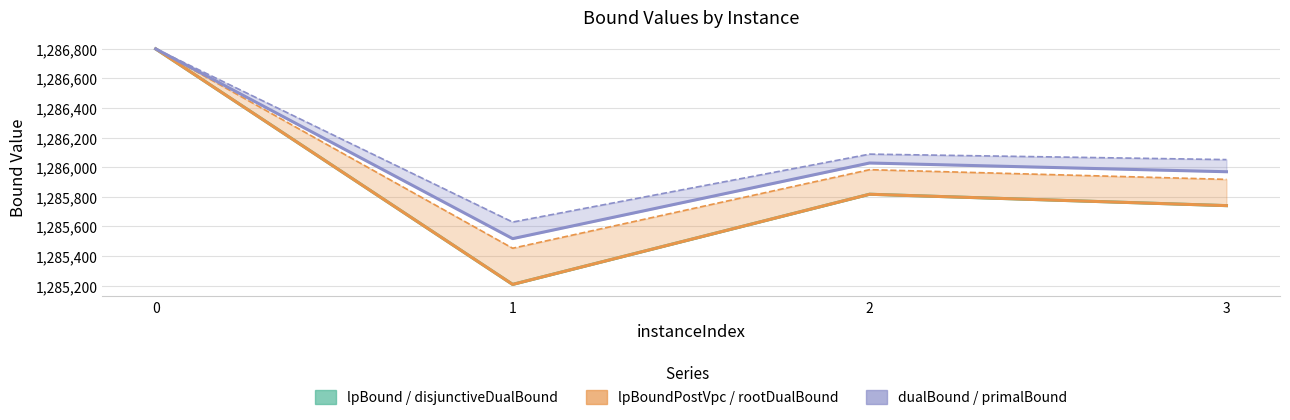

Where is the first local minimum for primalBound?

1